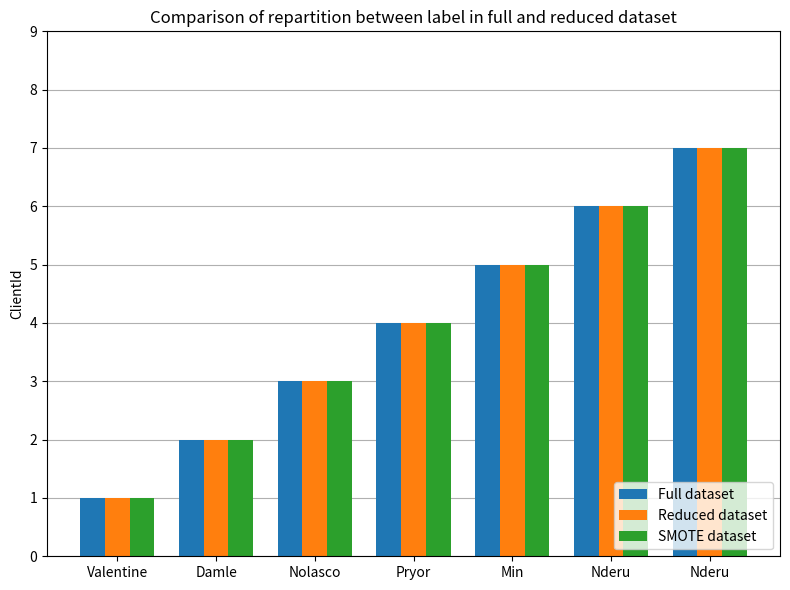

How many values in the SMOTE dataset series are below 4?

3